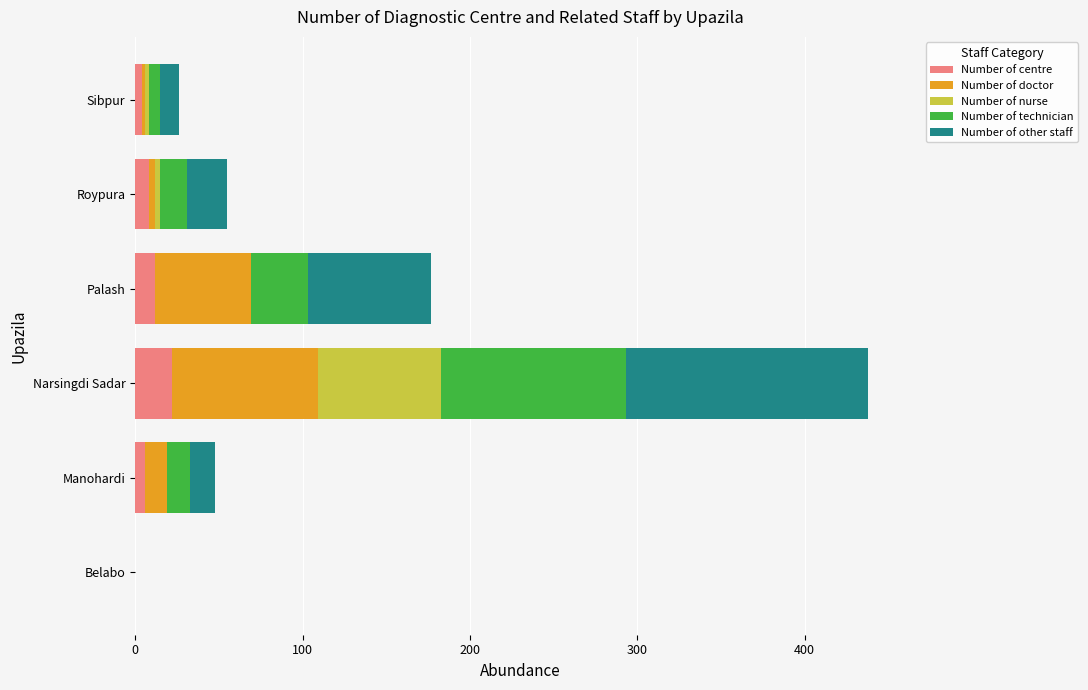

At which category is the sum across all series the highest?

Narsingdi Sadar